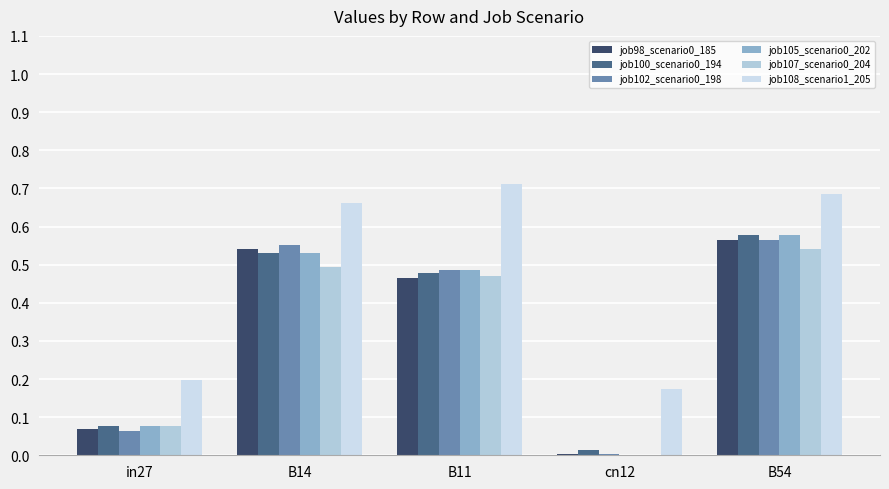

Are the bars horizontal?

No